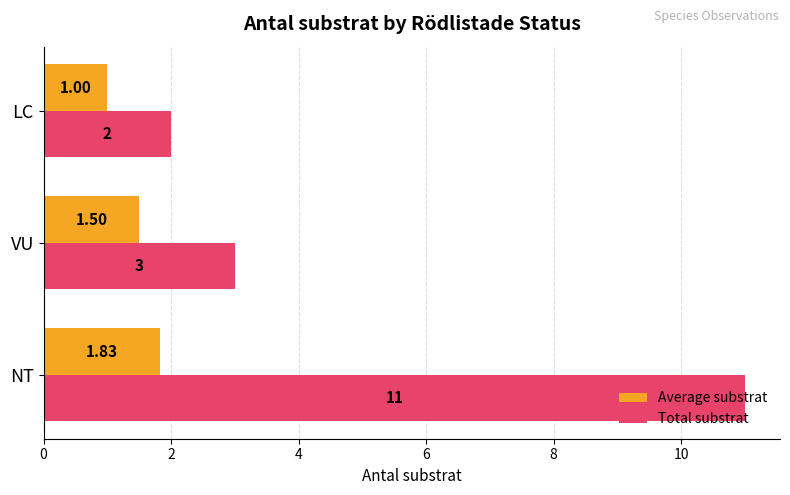

Rank the series by their average value, from highest to lowest.

Total substrat, Average substrat